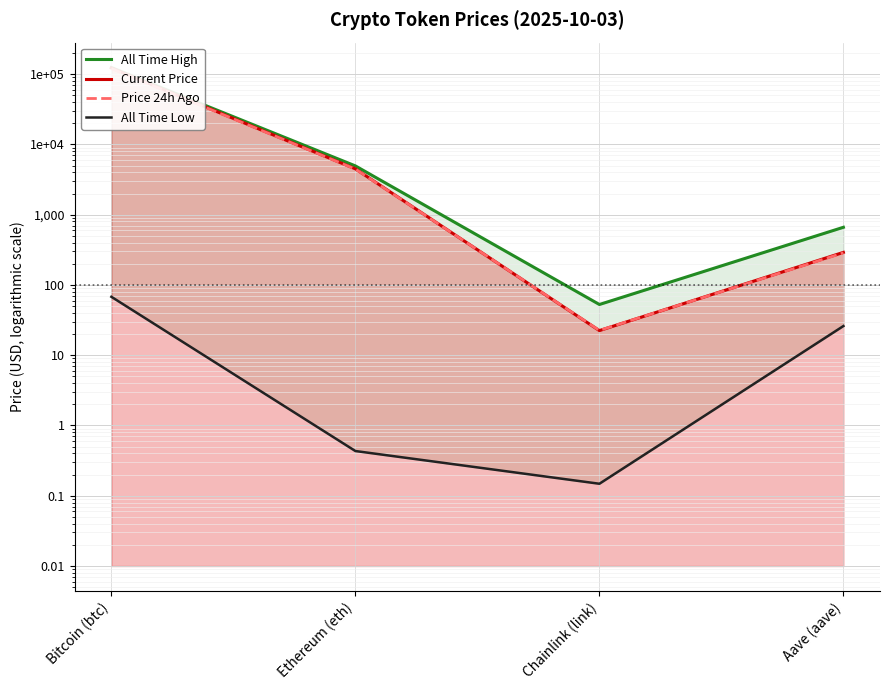

At Bitcoin (btc), list the series in order from smallest to largest.

All Time Low, Price 24h Ago, Current Price, All Time High